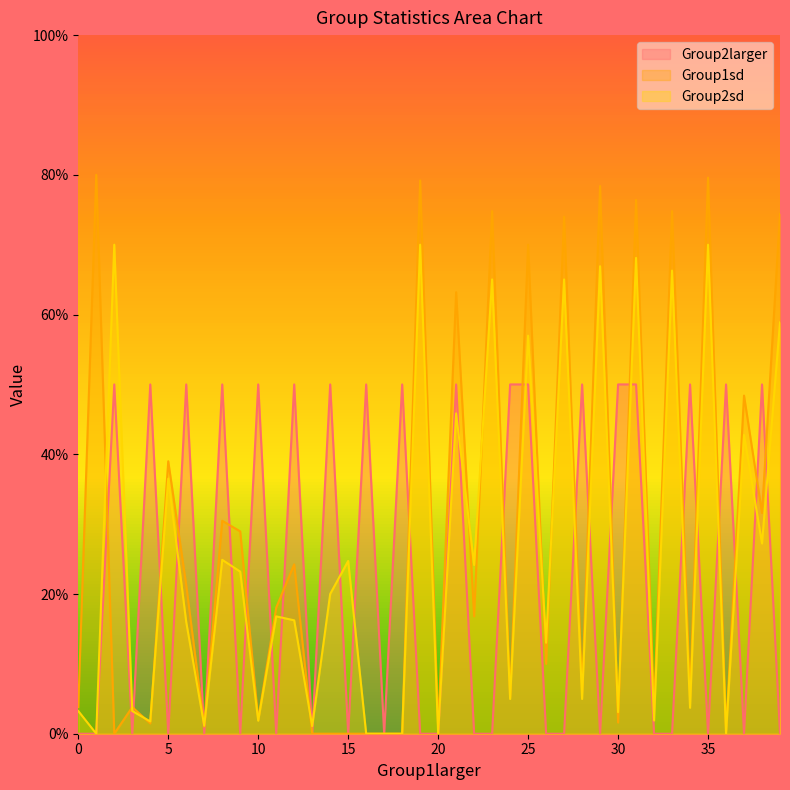

What is the maximum value for Group1sd?

80.0